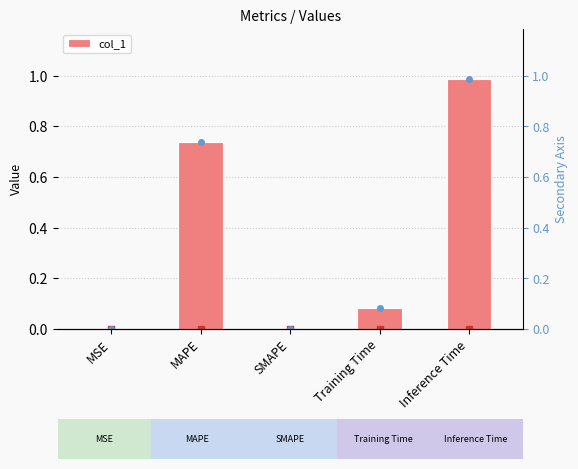

Are the bars horizontal?

No